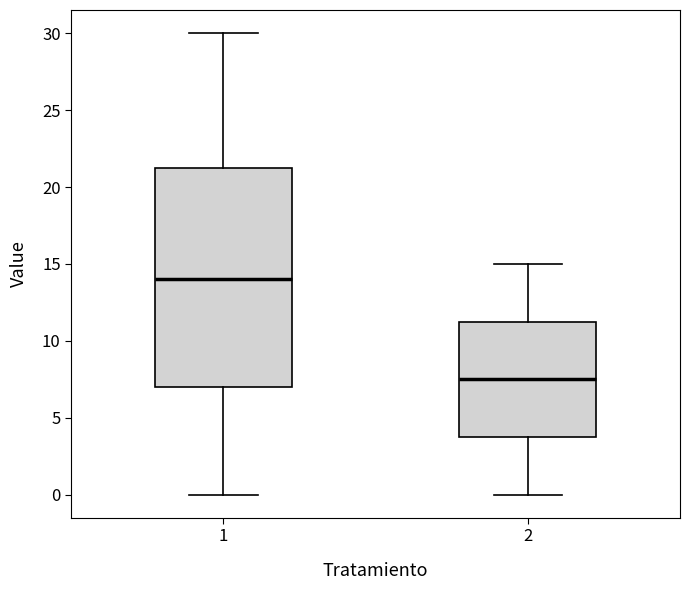

Which box has the highest median line?

1